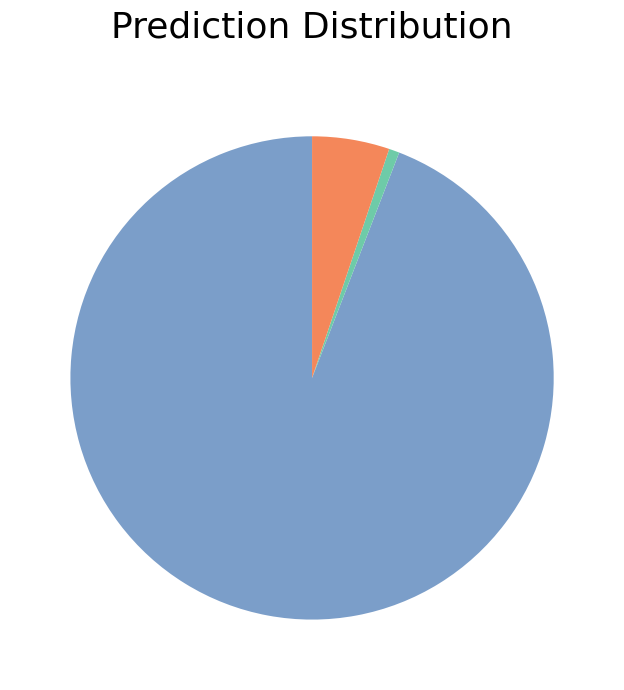

Is there any slice that represents more than half of the pie?

Yes